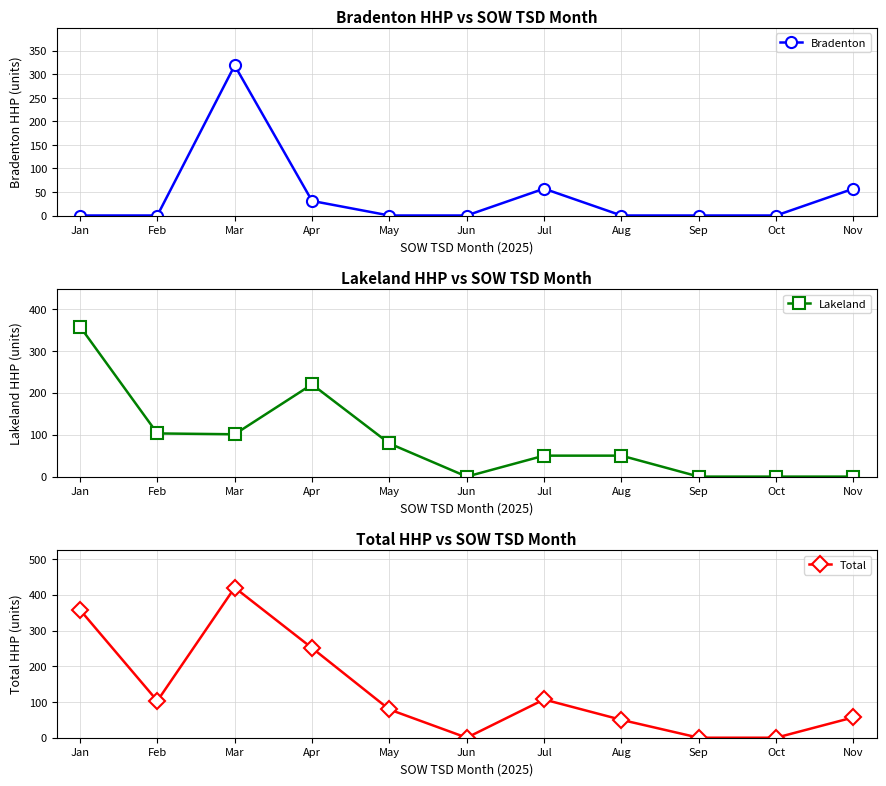

How many times do Bradenton and Lakeland cross each other?

3